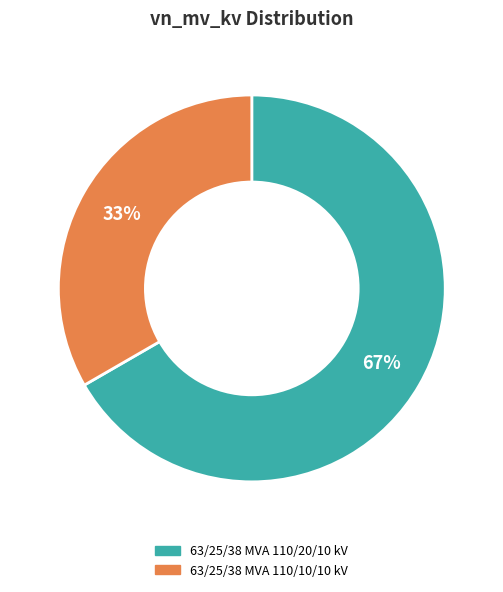

To the nearest percent, what portion does 63/25/38 MVA 110/20/10 kV represent?

67%